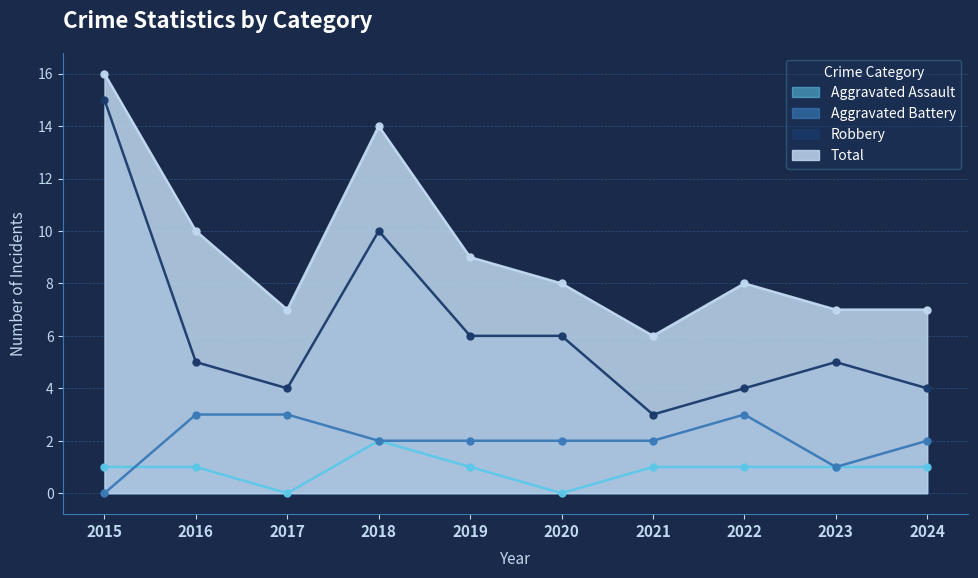

The Aggravated Battery series shows 3 at 2018. True or false?

False